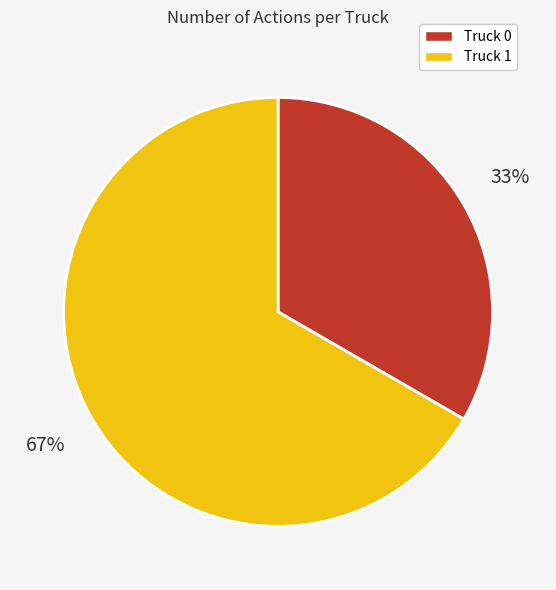

Combined, do Truck 1 and Truck 0 account for over 50%?

Yes